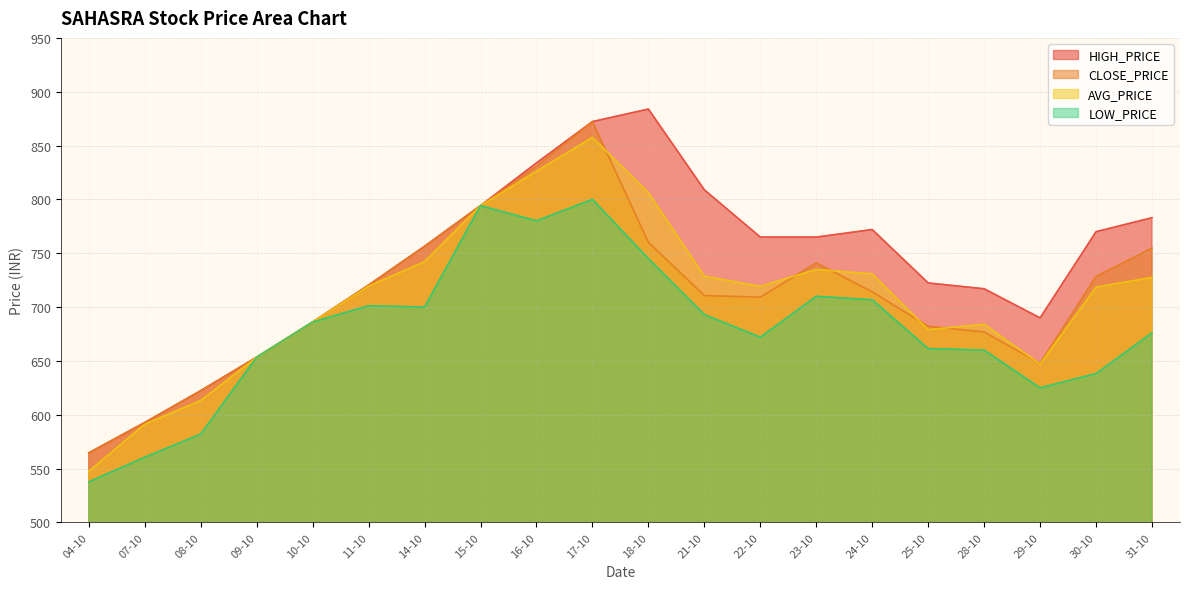

True or false: AVG_PRICE and HIGH_PRICE intersect in this chart.

False